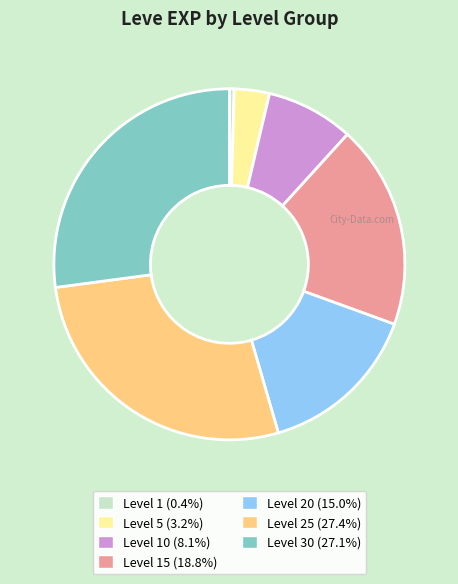

Is Level 1 (0.4%) the majority of the pie?

No